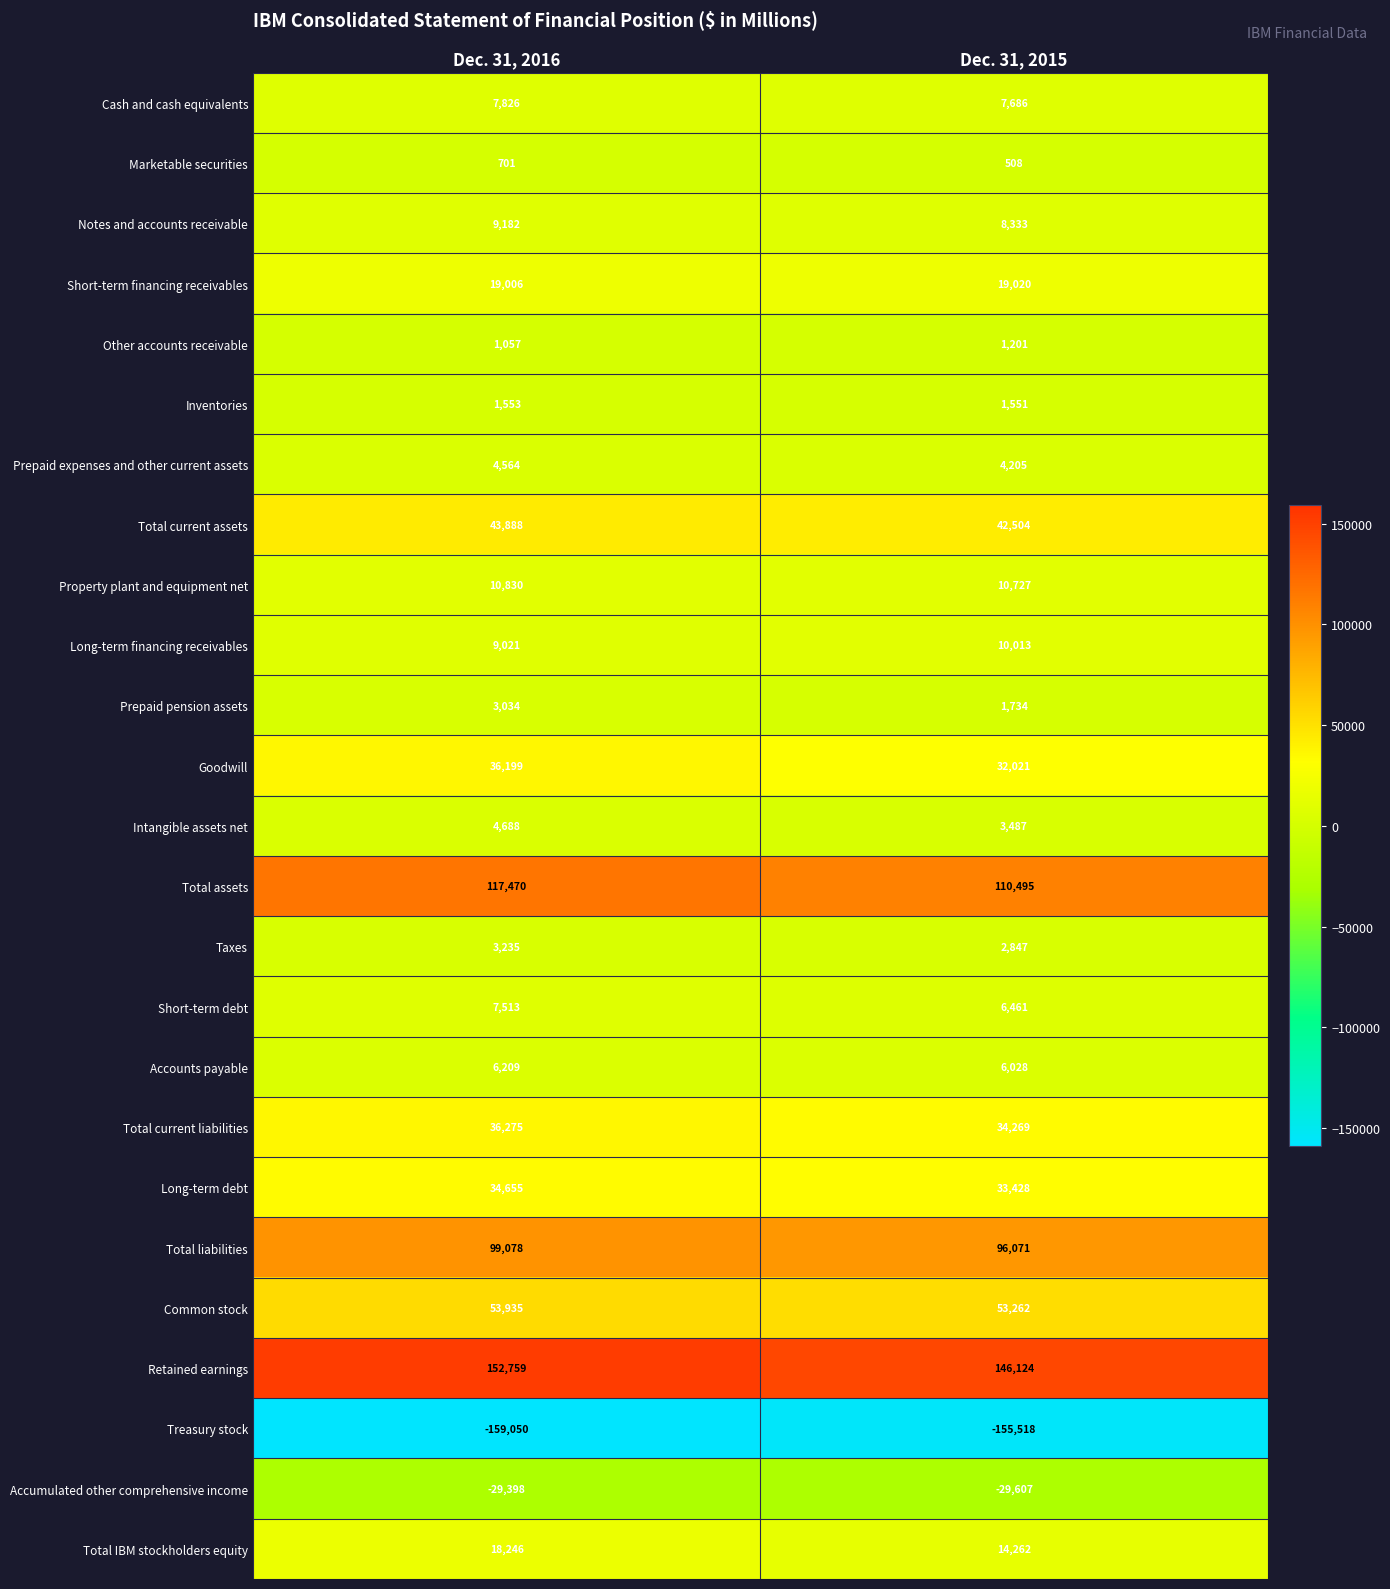

Which category has the highest value in the Common stock series?

Dec. 31, 2016